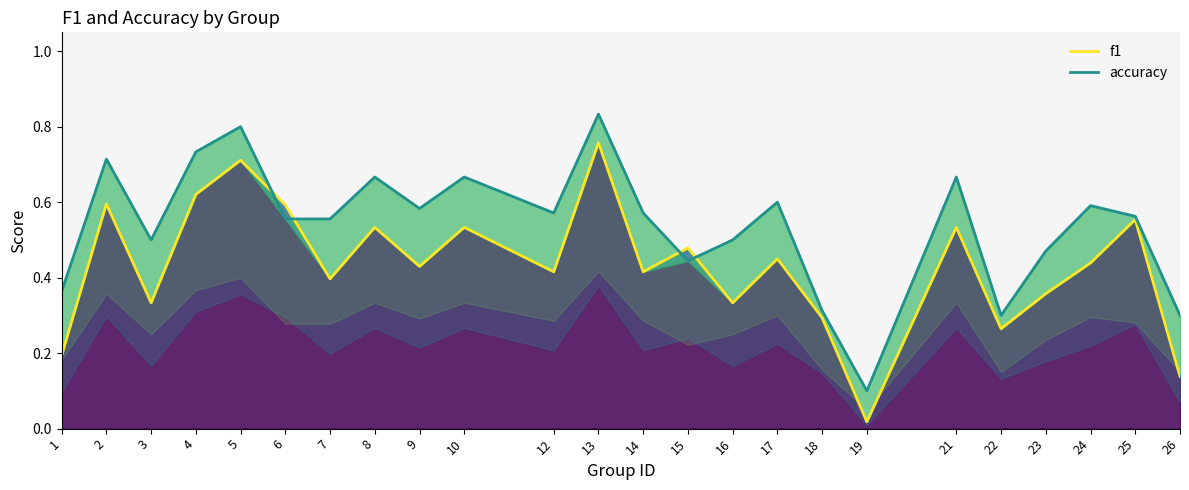

List the series in order of their overall mean, highest first.

accuracy, f1